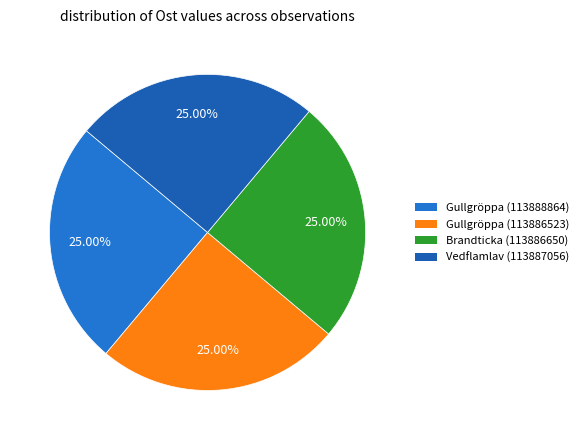

Is Brandticka (113886650) the majority of the pie?

No